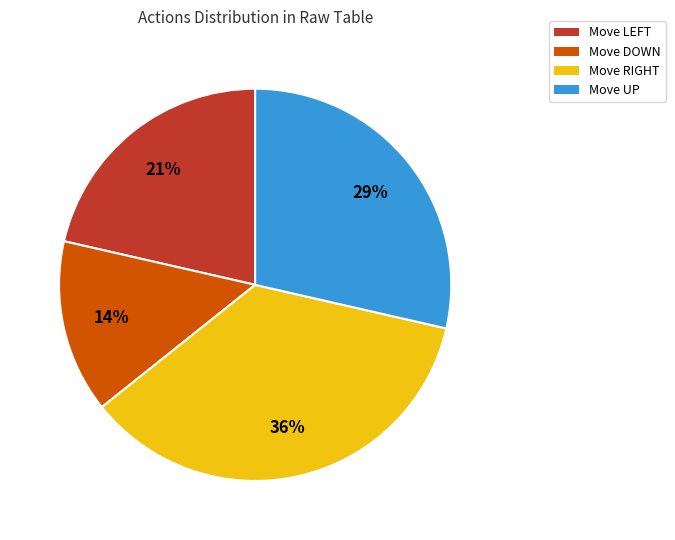

Which slice is the largest?

Move RIGHT